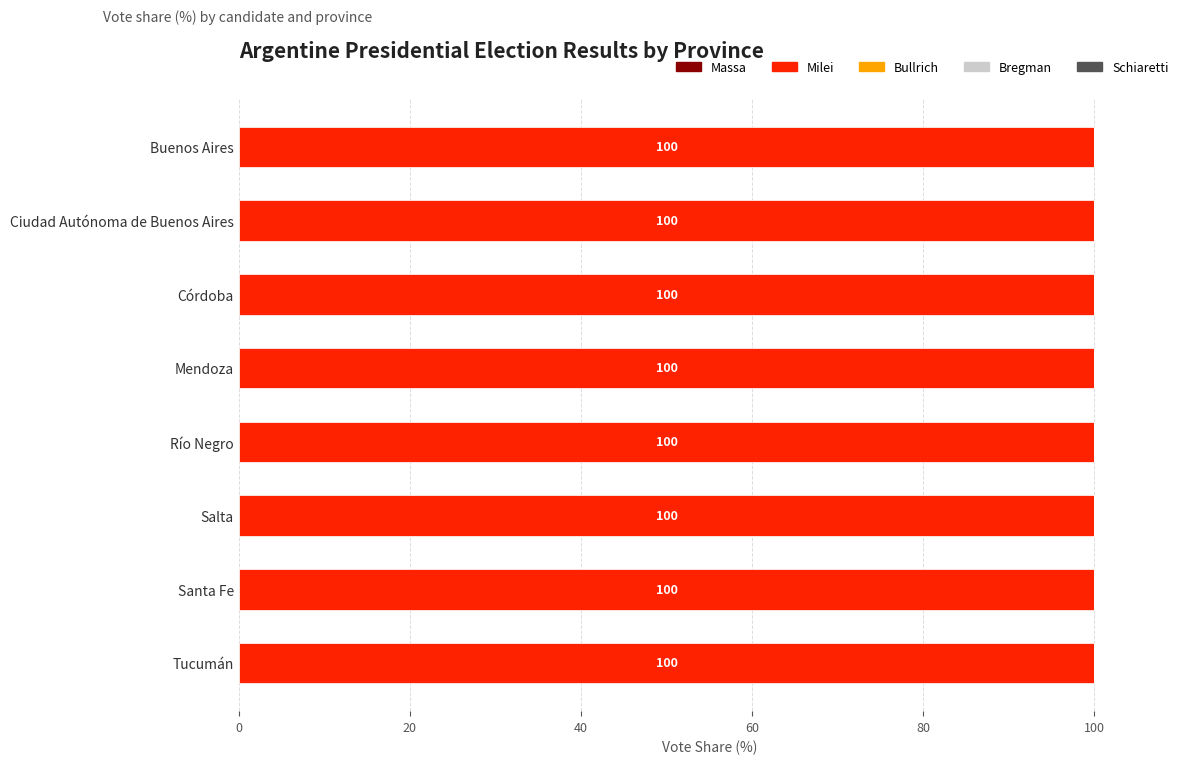

At Ciudad Autónoma de Buenos Aires, list the series in order from smallest to largest.

Massa, Bullrich, Bregman, Schiaretti, Milei